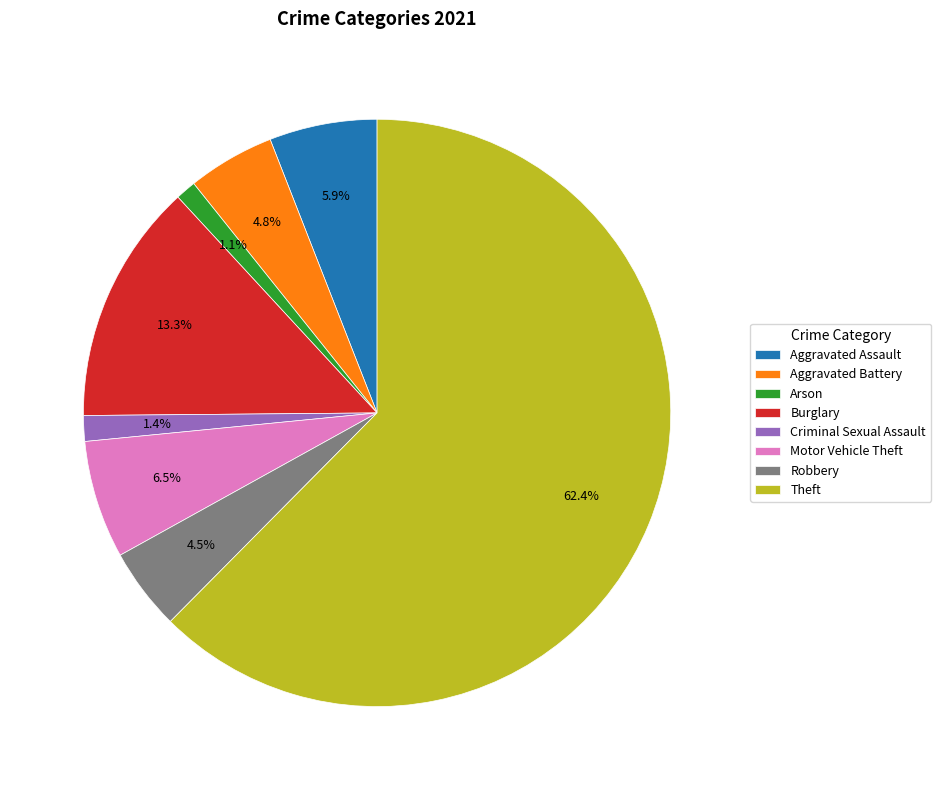

Approximately how many times larger is the value at Aggravated Assault compared to Aggravated Battery?

1.2